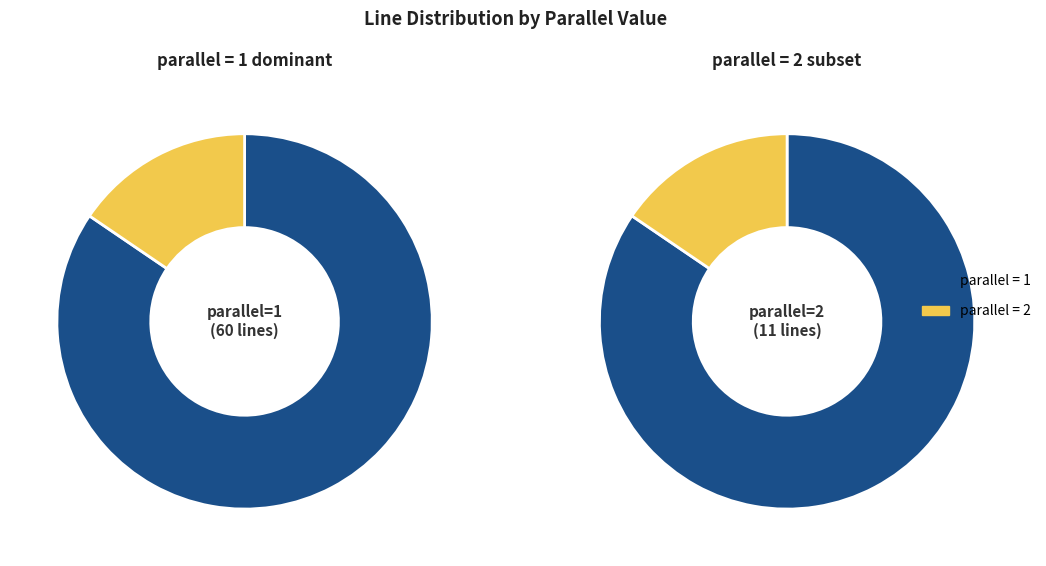

How many segments does this pie chart have?

2